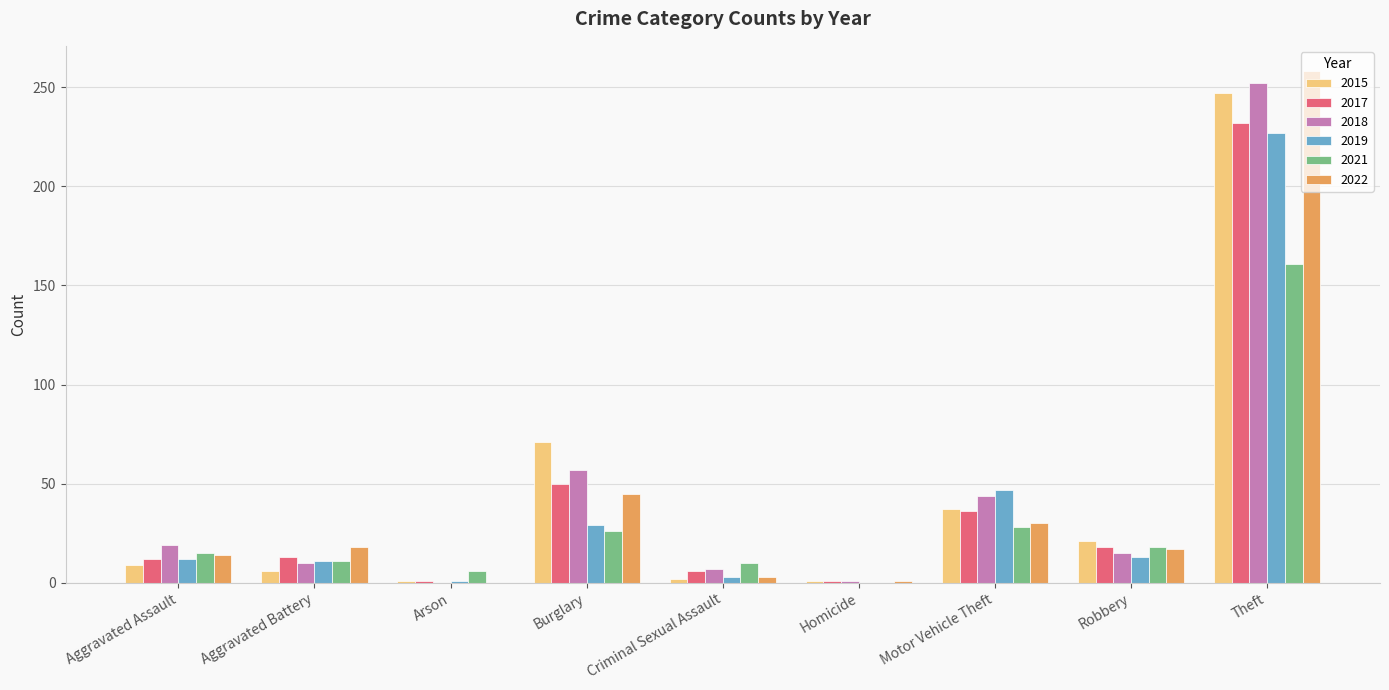

True or false: 2018 has a value of 32 at Aggravated Assault.

False